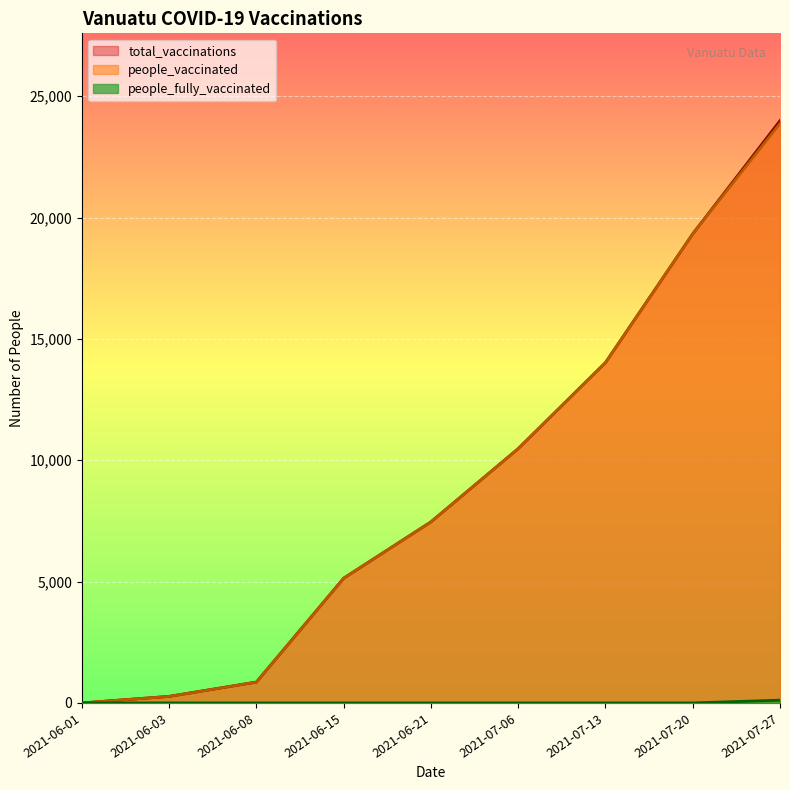

At which category is the sum across all series the highest?

2021-07-27